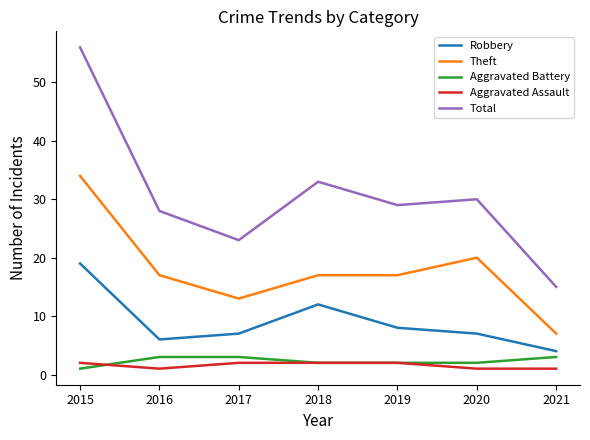

What is the spread (max minus min) of values at 2017?

21